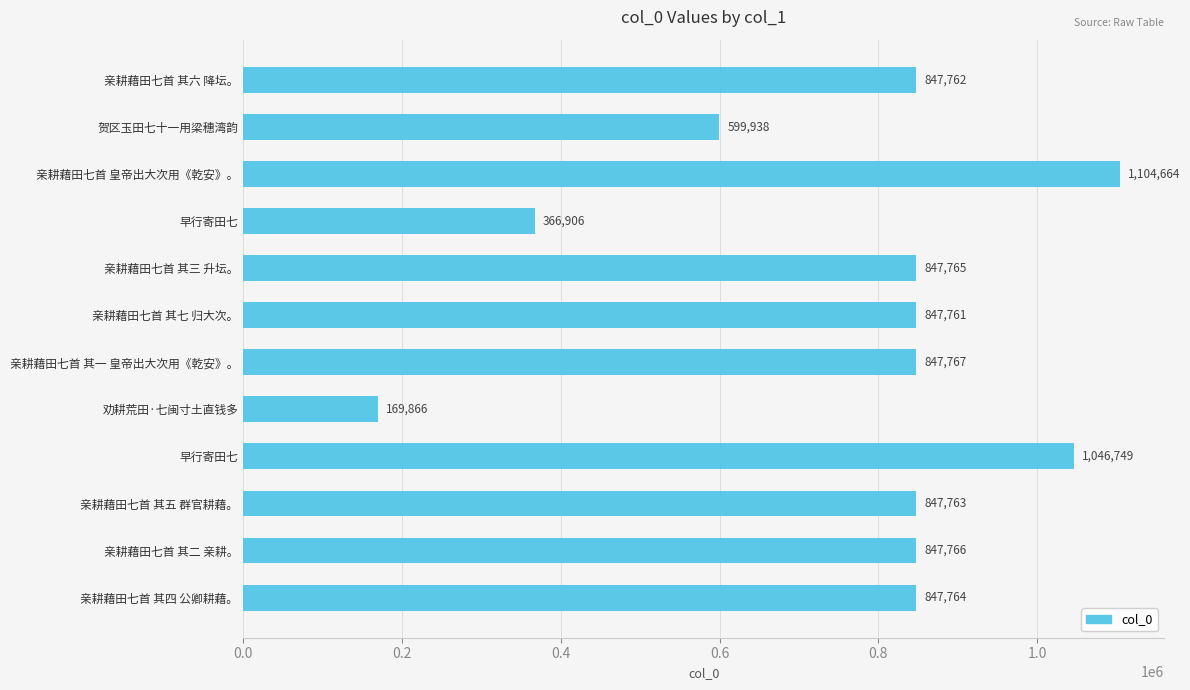

Are the bars horizontal?

Yes